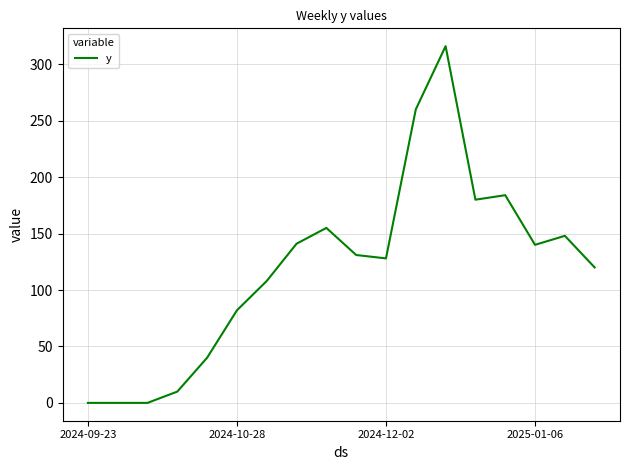

What is the difference between the maximum and minimum values?

316